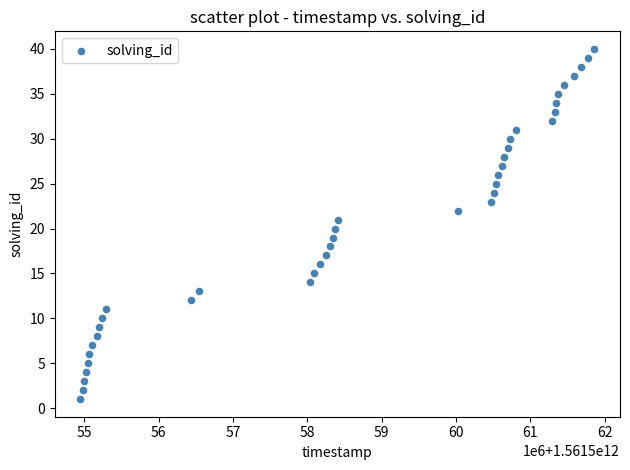

What is the range of Y values (max minus min)?

39